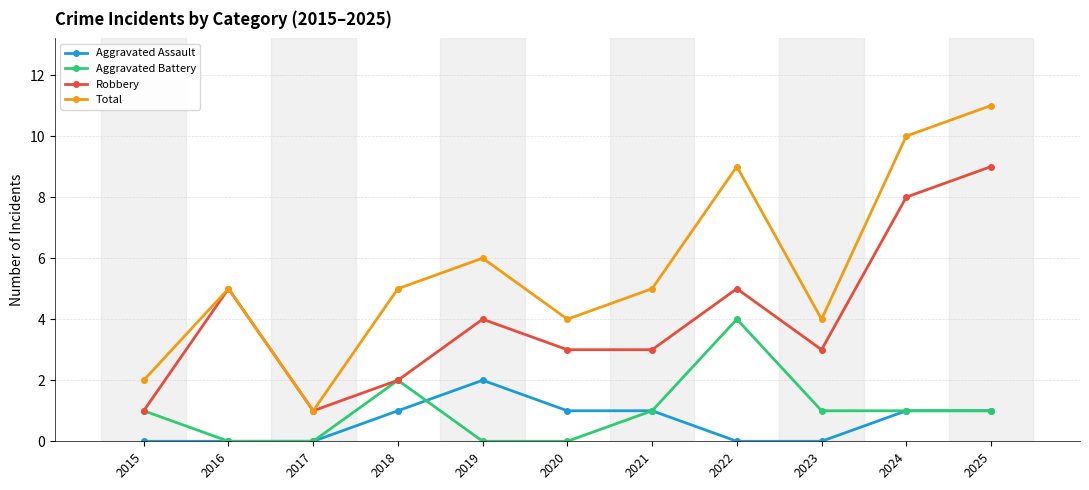

Does the chart display data point markers on the line(s)?

Yes